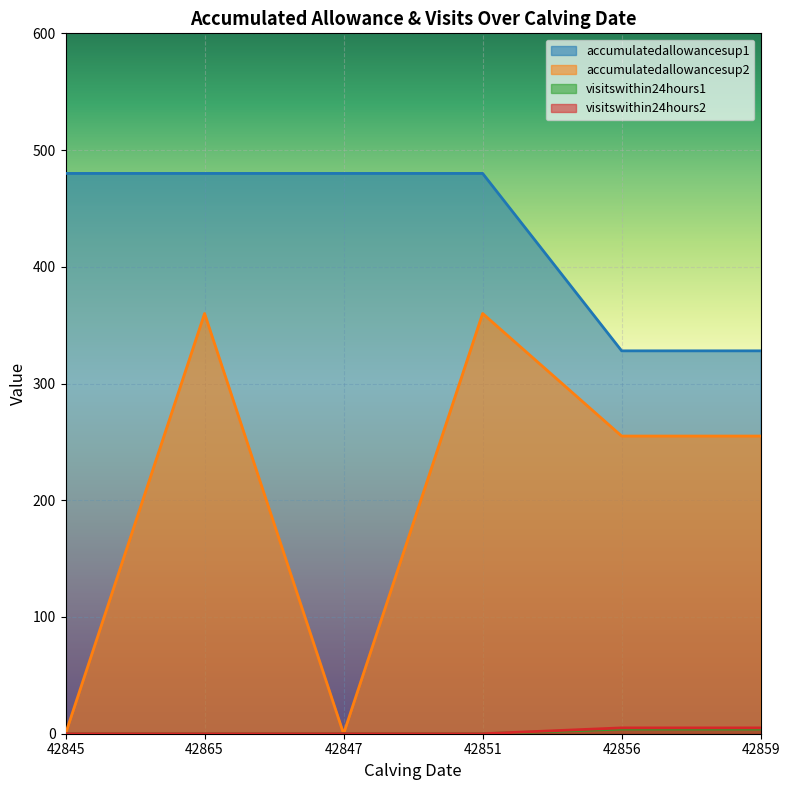

Does the chart display data point markers on the line(s)?

No